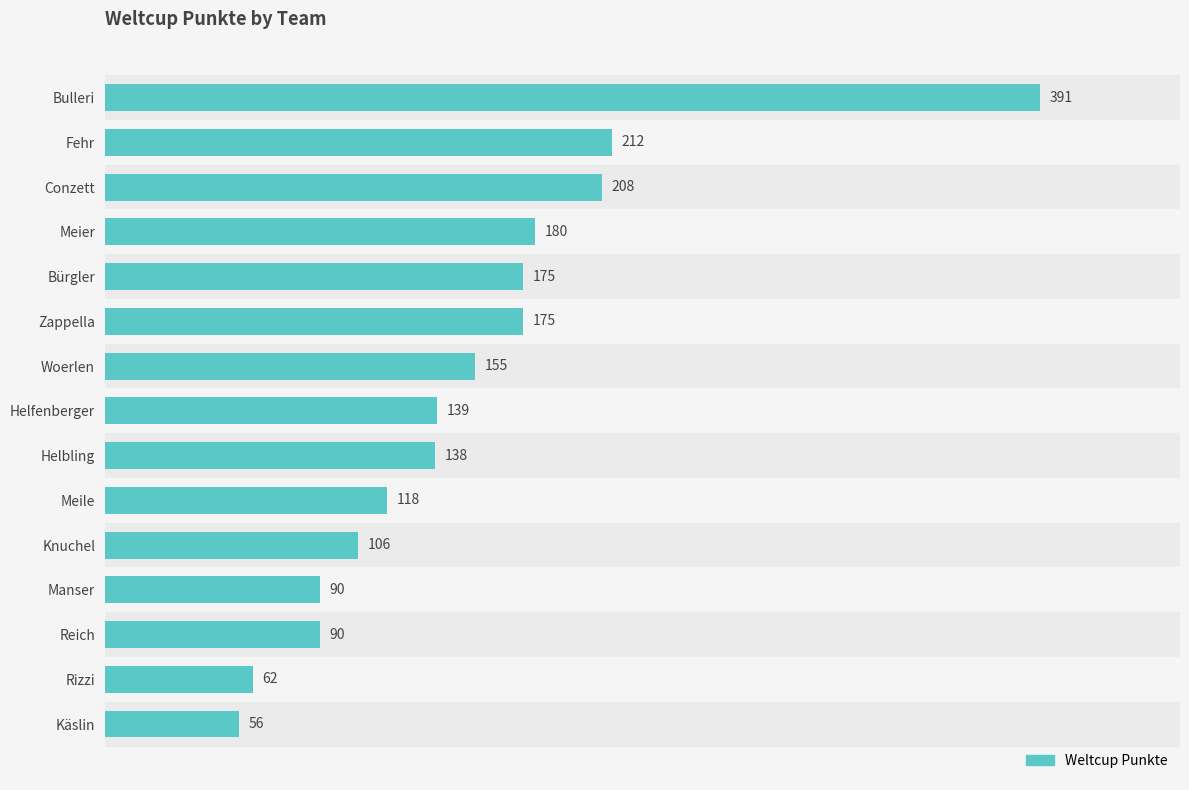

What is the difference between the maximum and minimum values?

335